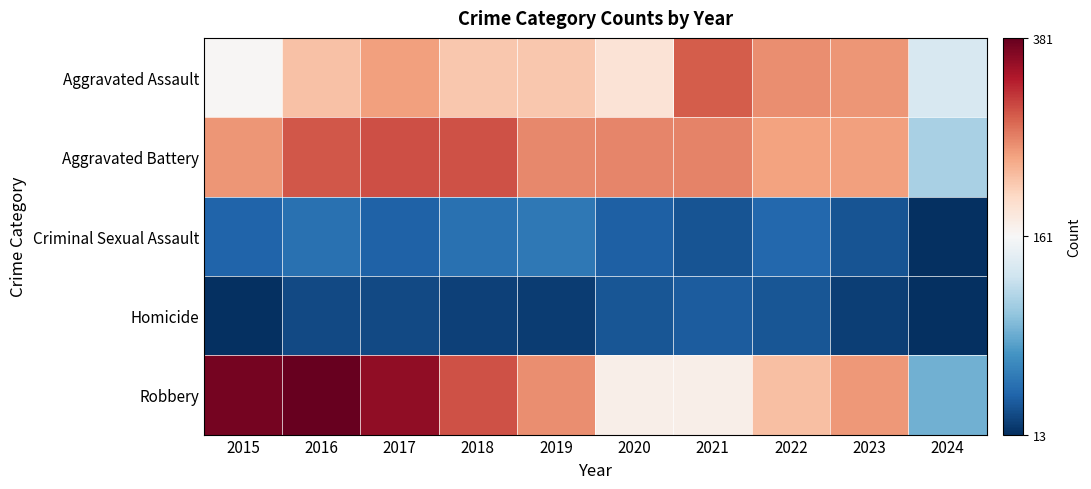

Which has a higher value, 2016 or 2018?

2016